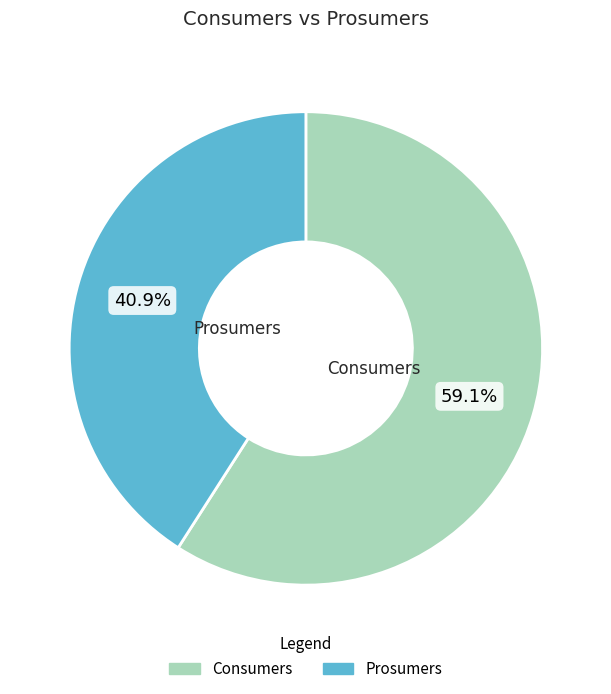

How many segments does this pie chart have?

2